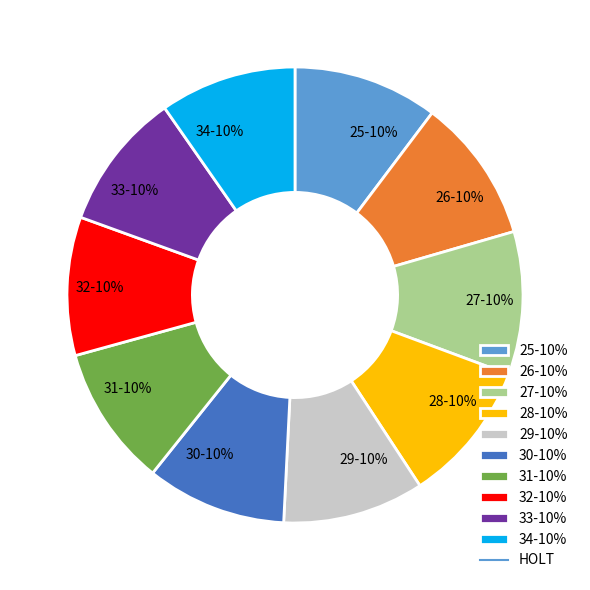

To the nearest percent, what percentage of the pie is 32?

10%